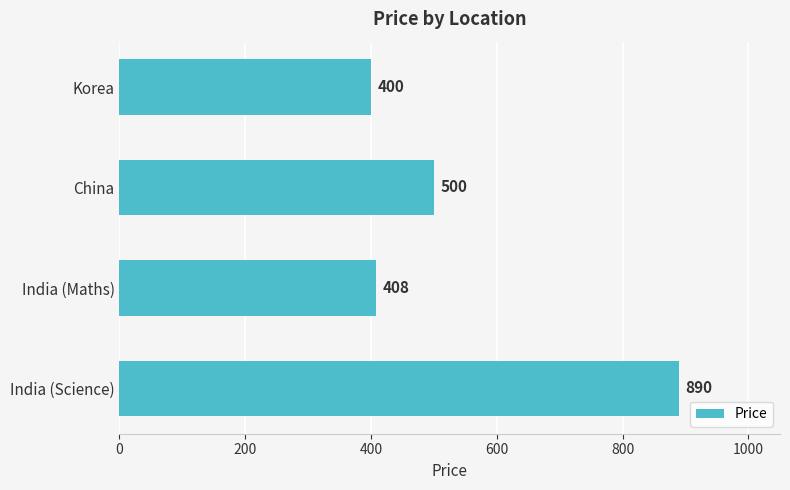

List the labels in order of value, smallest first.

Korea, India (Maths), China, India (Science)